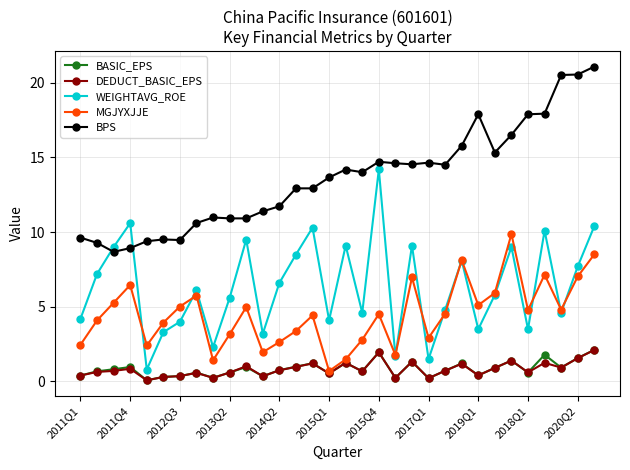

Which series has the largest total across all categories?

BPS